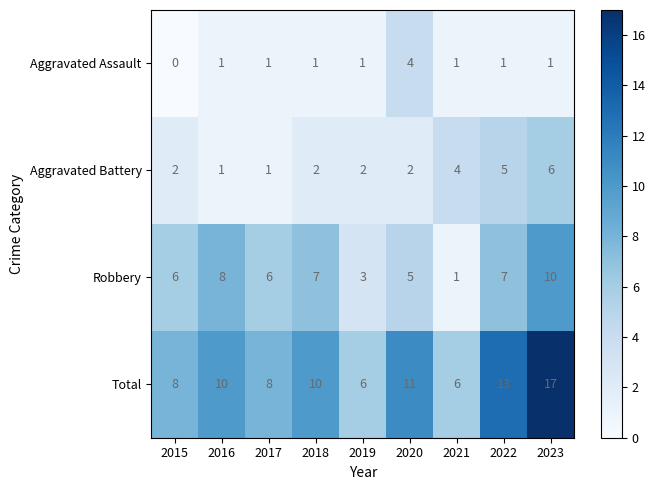

Count the Aggravated Assault values in the range 1 to 2.

7